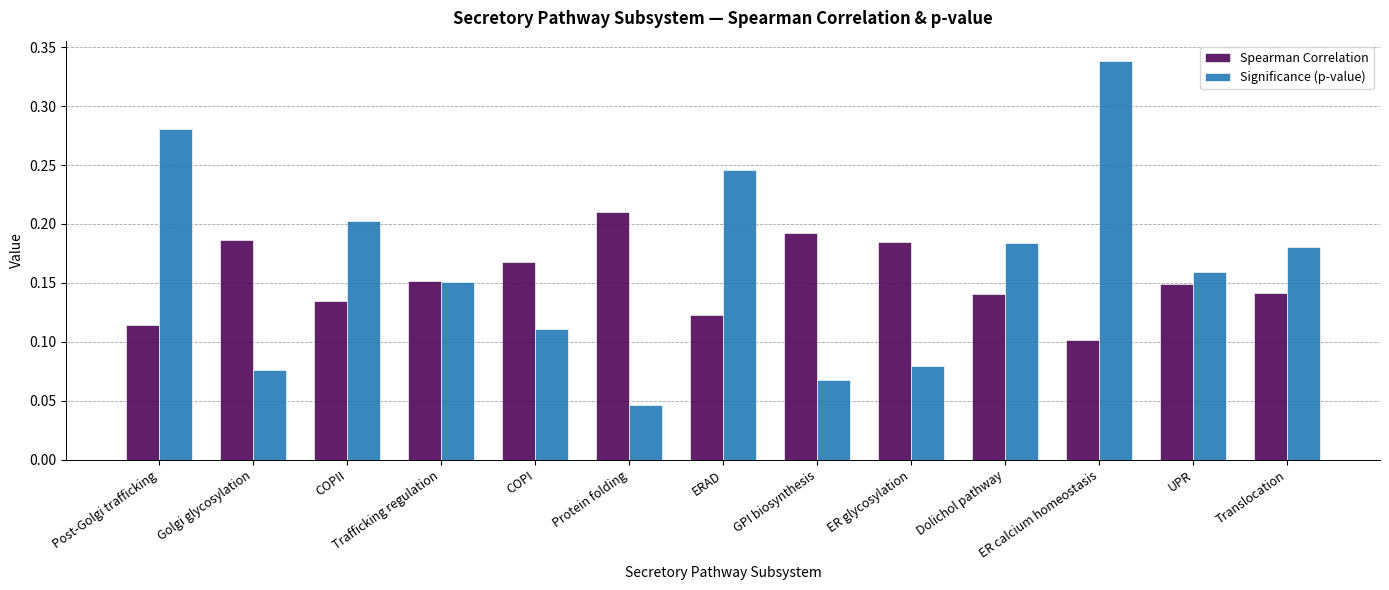

What is the label of the 5th bar from the left?

COPI